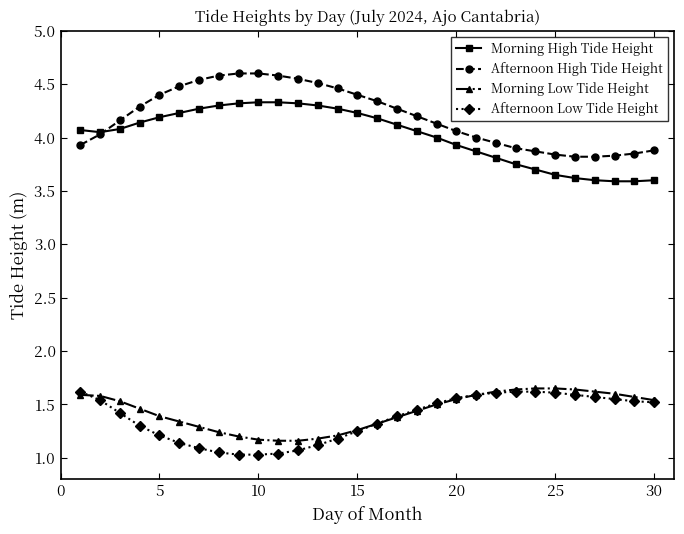

Which series has the widest spread of values?

Afternoon High Tide Height